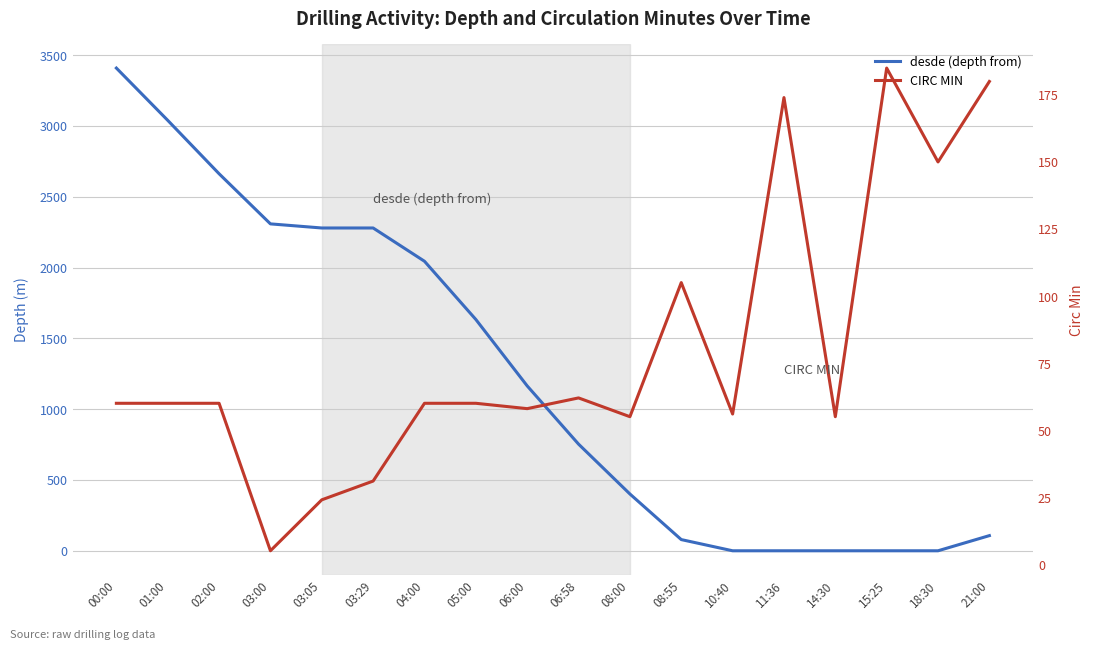

Where do CIRC MIN and desde (depth from) first cross each other?

08:00 and 08:55